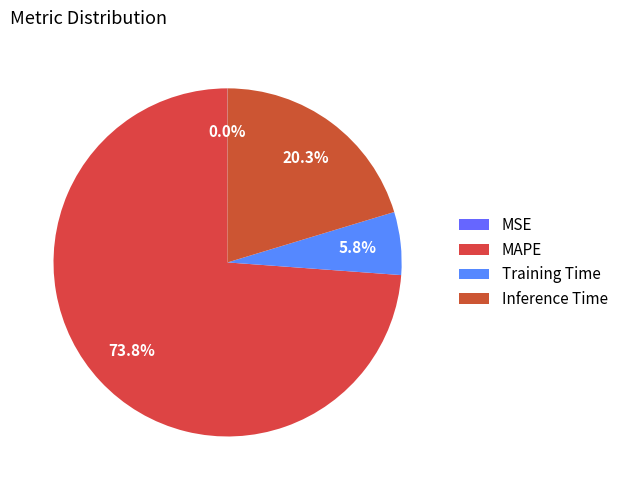

How many slices are in this pie chart?

4